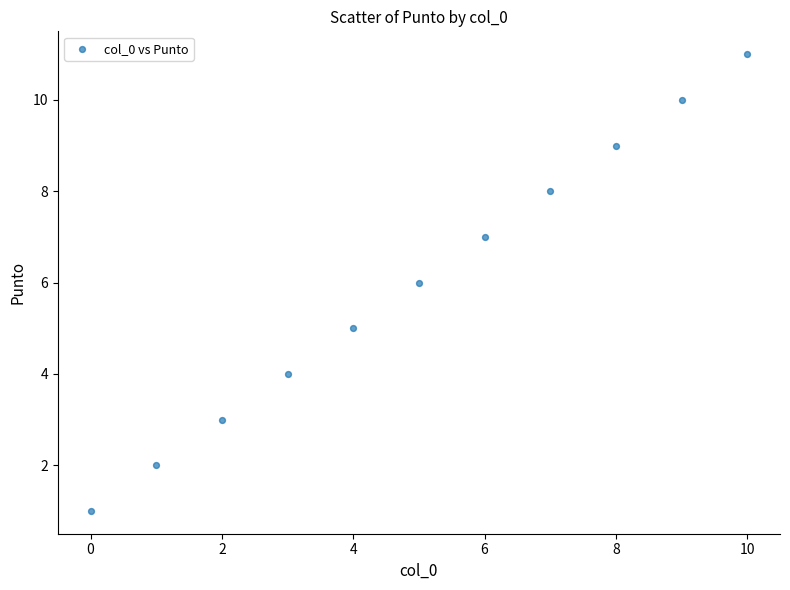

What is the average Y value?

6